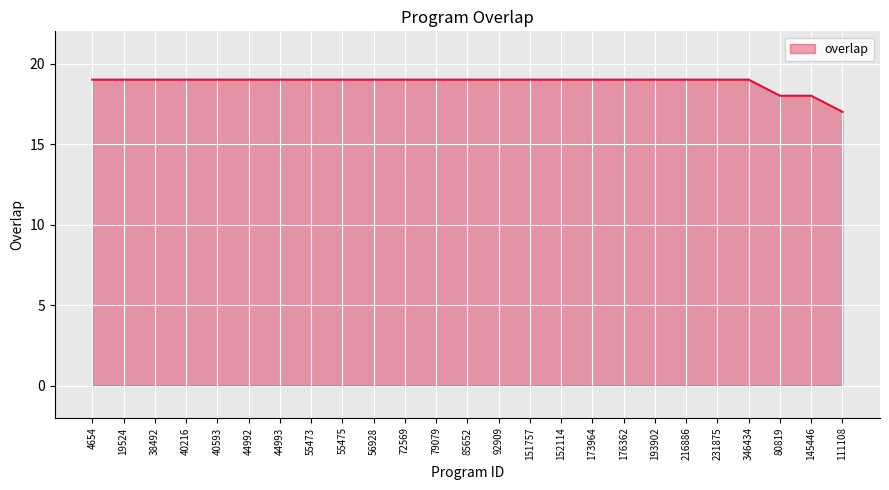

What is the ratio of the value at 55475 to the value at 231875?

1.0